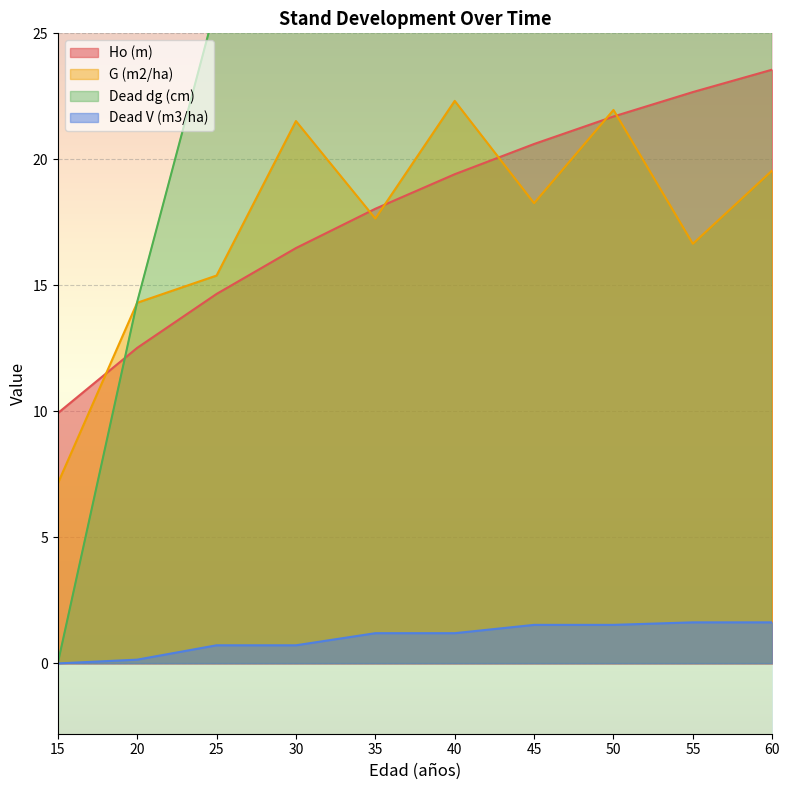

Which has a higher value, 20 or 30?

30